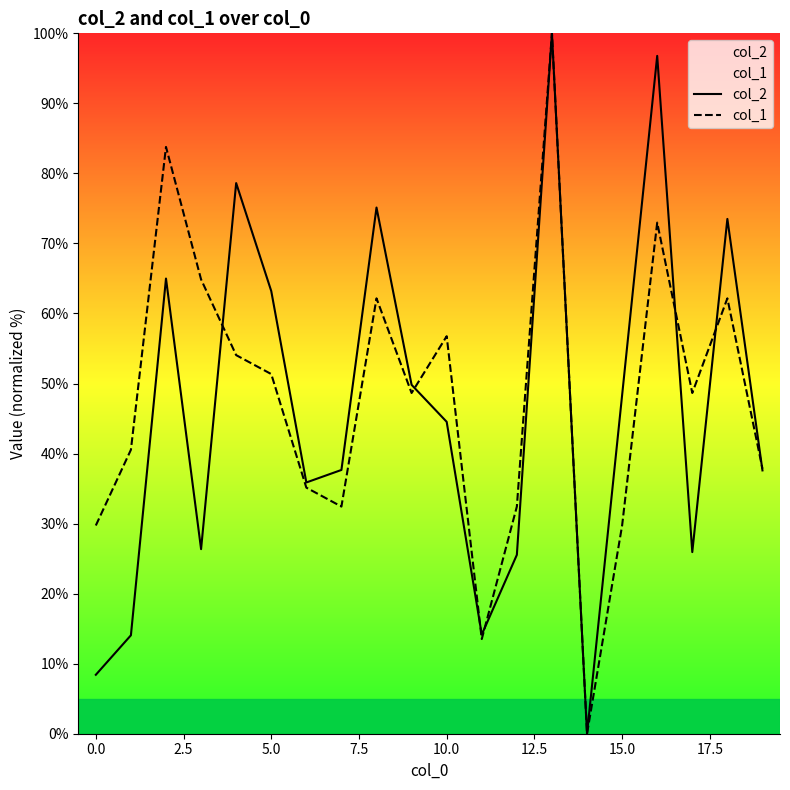

What is the difference between the highest and lowest values at 5.0?

11.8